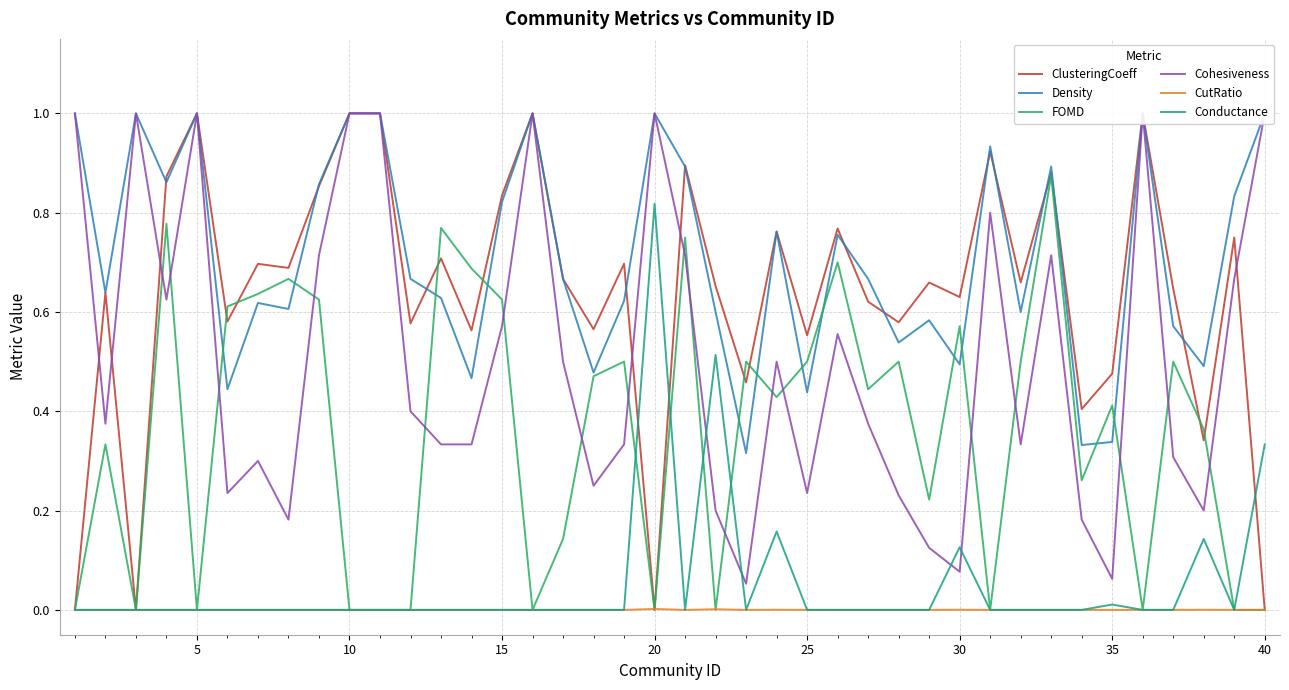

The Conductance series shows -0.5 at 5. True or false?

False